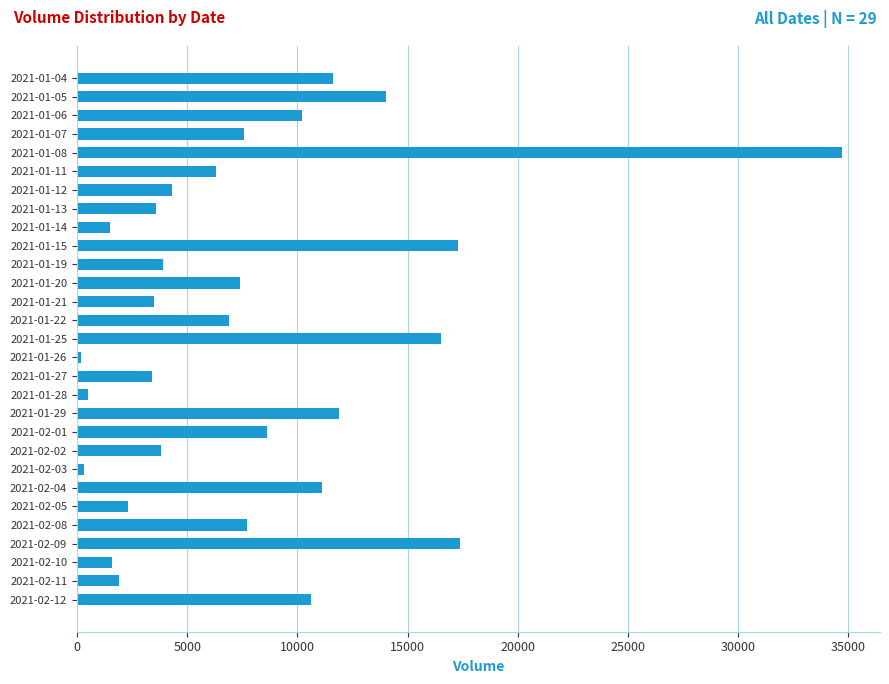

Which category has the highest value across all series?

2021-01-08